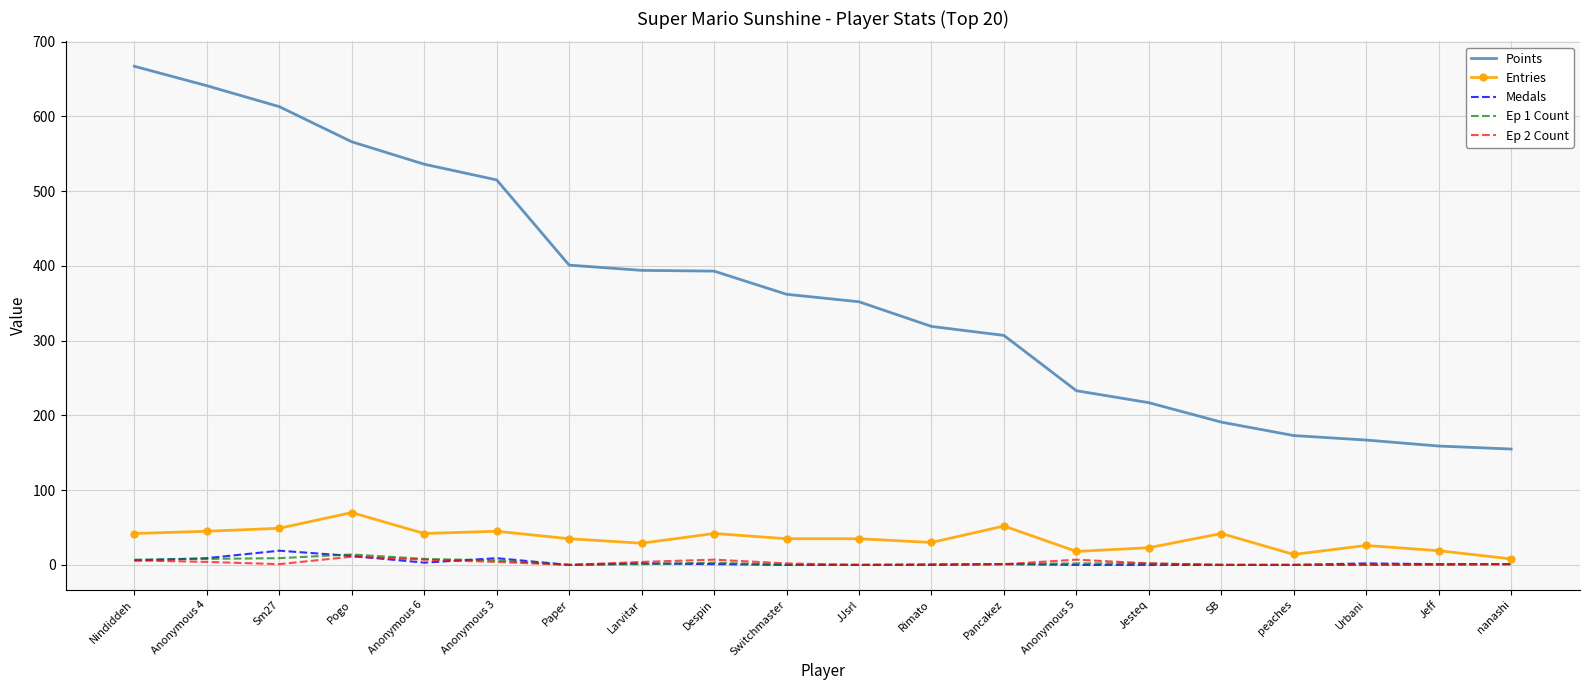

How many values in the Entries series are below 35?

8